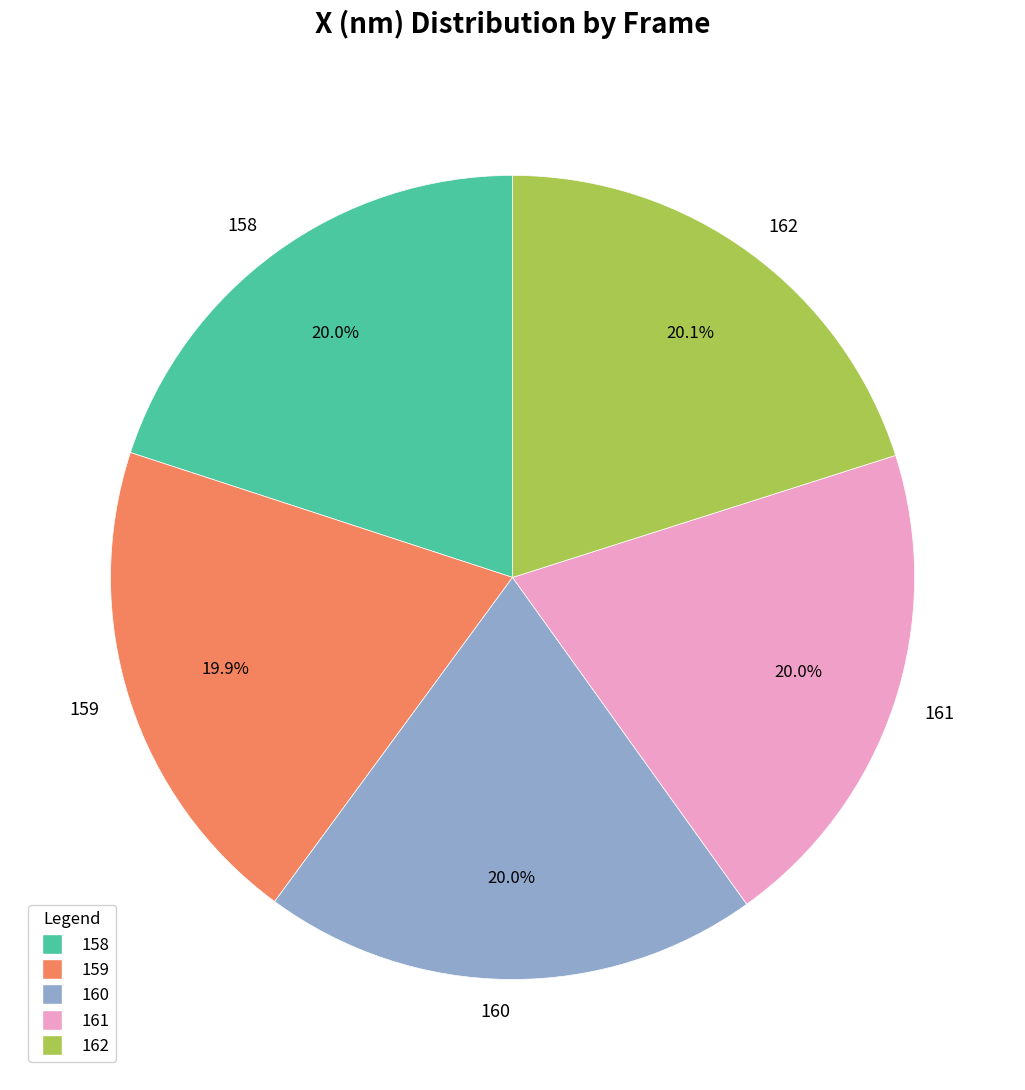

Is it true that 159 is 20% of the pie?

True